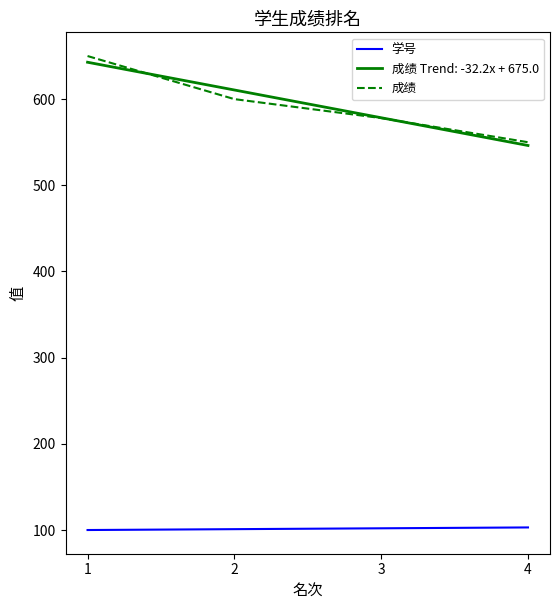

At which label is 成绩 closest to 600?

2